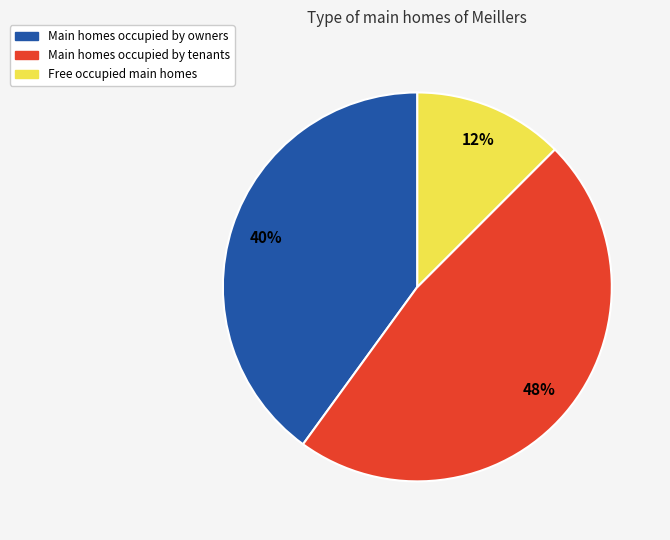

To the nearest percent, what is the average slice percentage?

33%